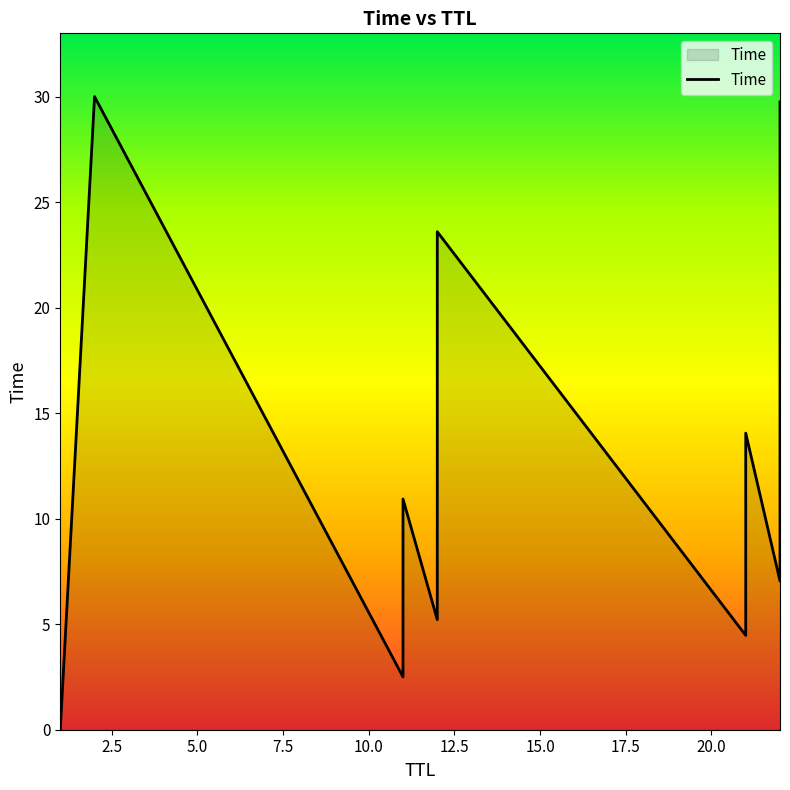

Where is the data nearest to the value 15?

21